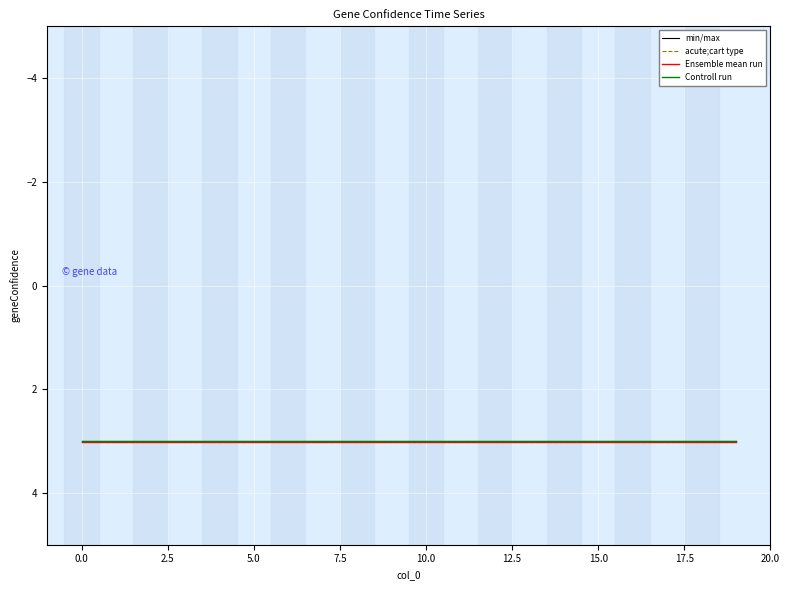

What is the minimum value shown in the chart?

3.0